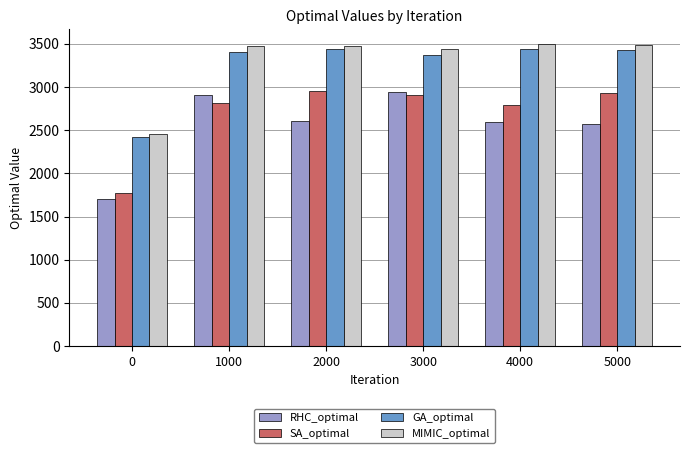

How many values in the SA_optimal series exceed 2903?

3